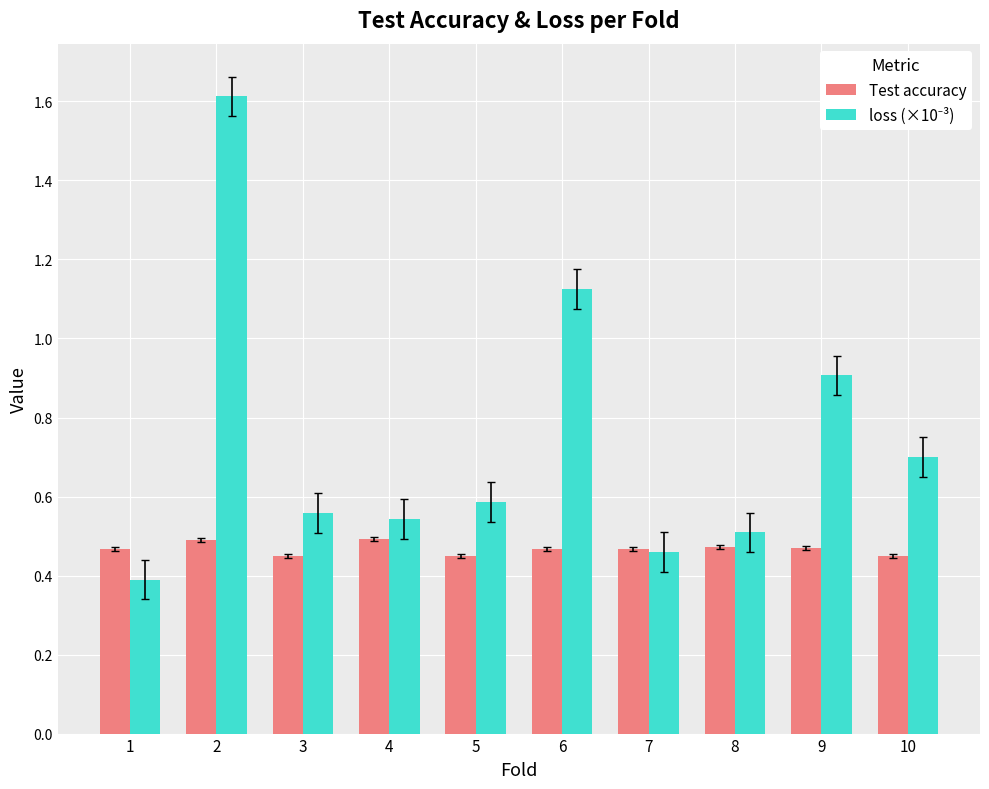

Is it true that Test accuracy equals 0.2 at 3?

False